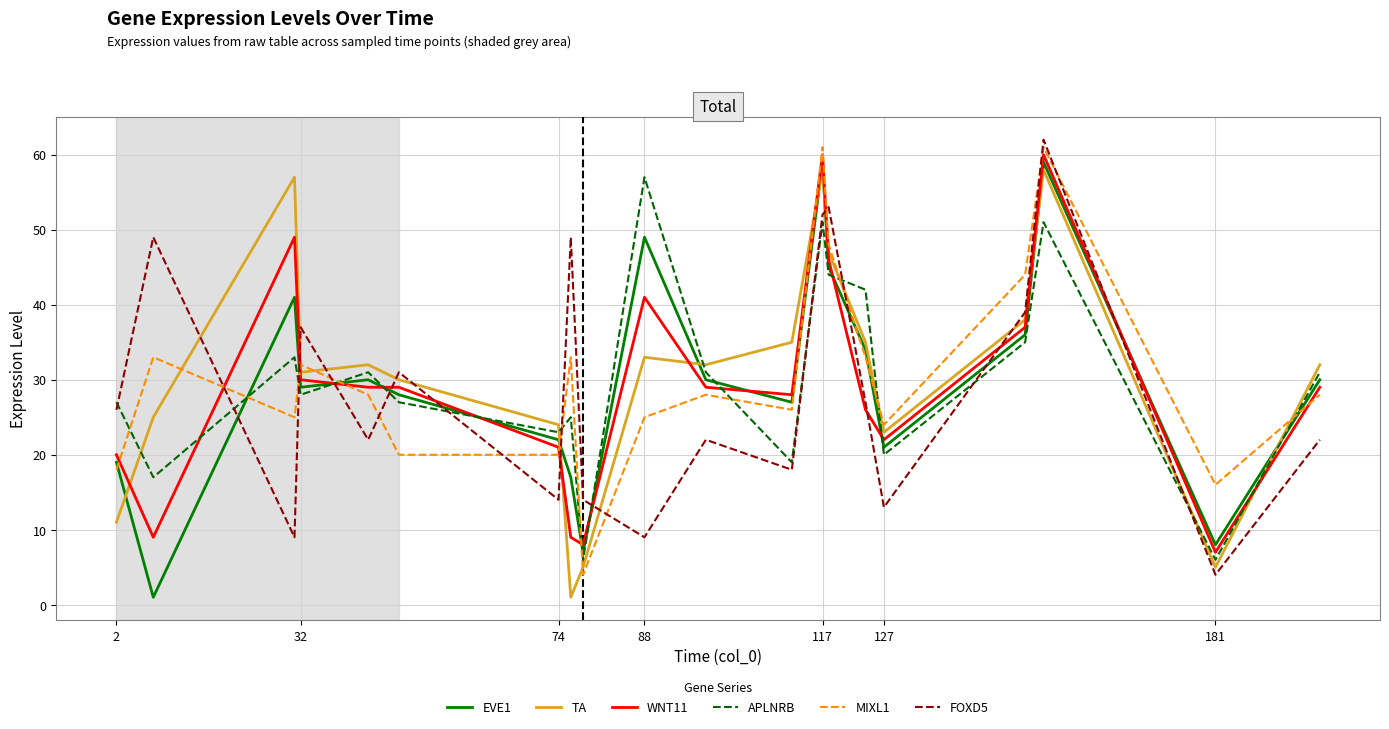

What is the difference between the maximum and minimum values in the TA series?

57